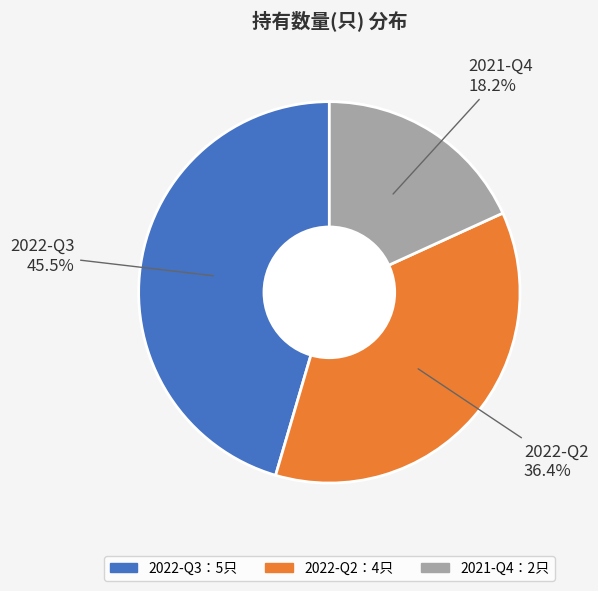

Is there a majority slice in this chart?

No